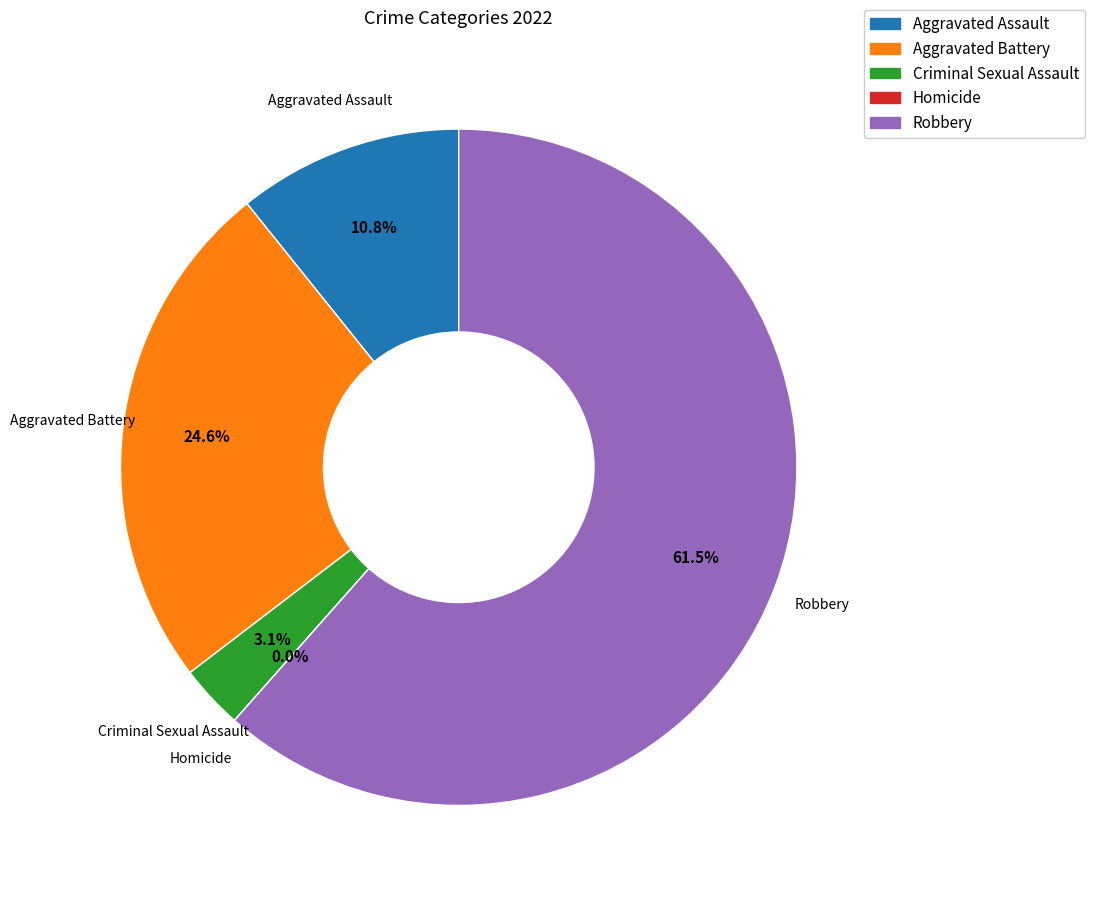

Do Homicide and Criminal Sexual Assault together represent more than half of the pie?

No